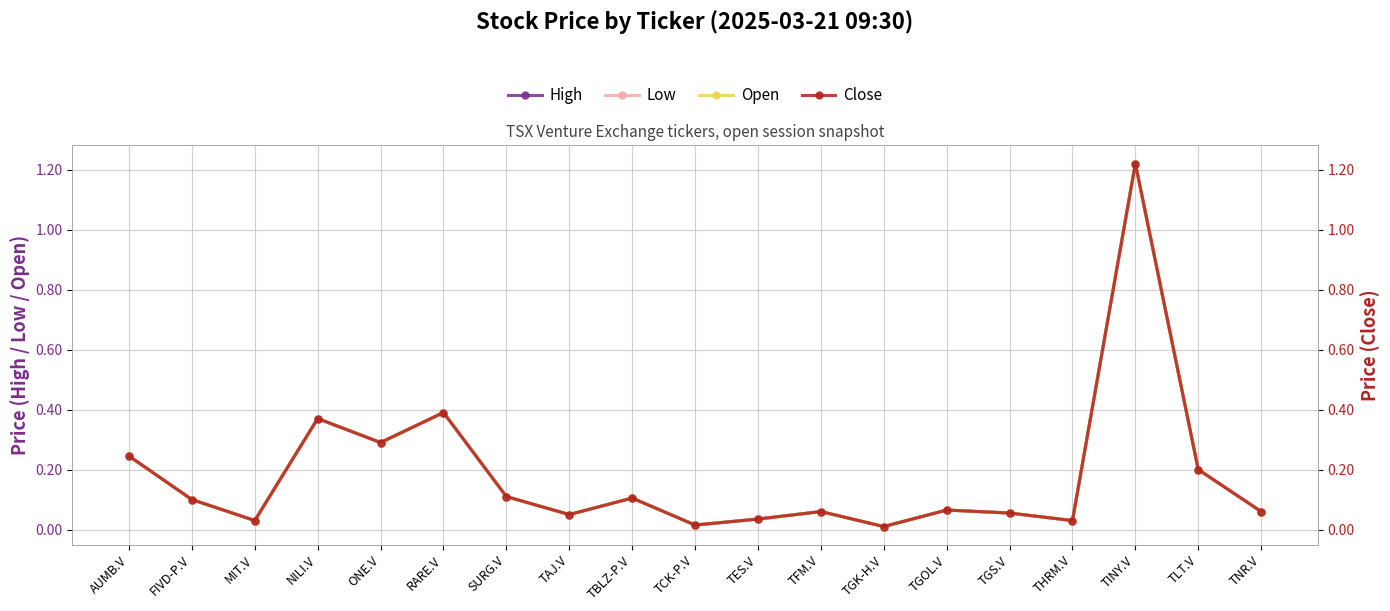

What is the average value of the Low series?

0.2